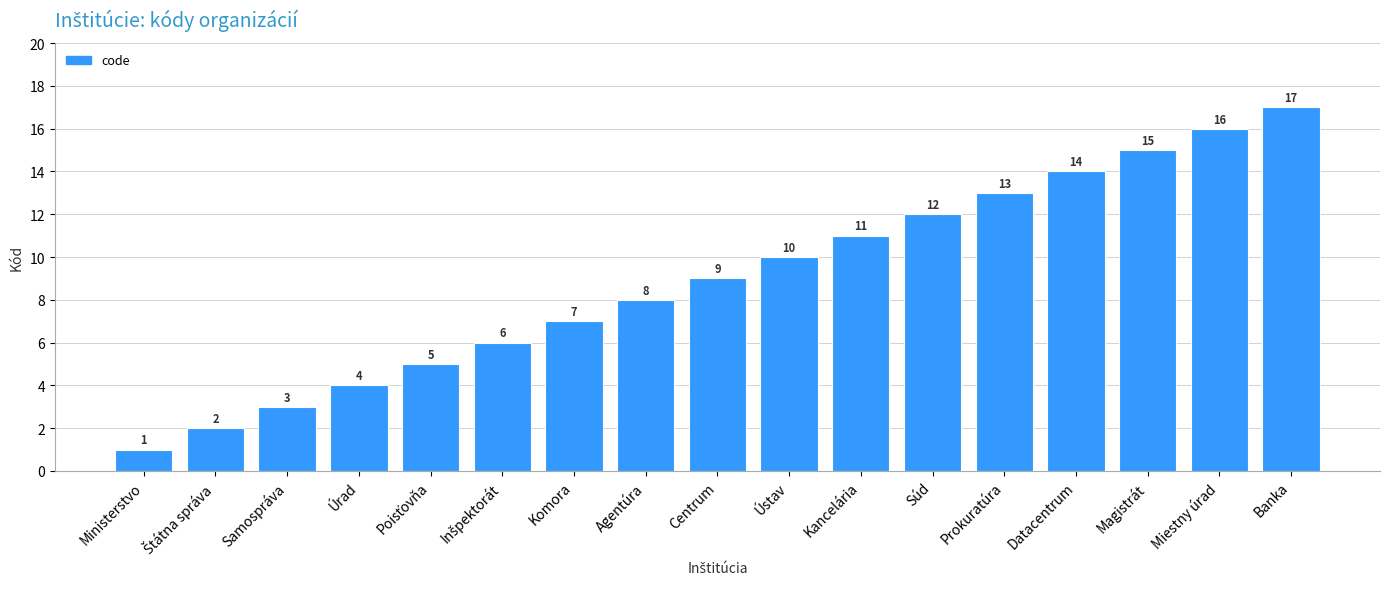

What is the sum of all values?

153